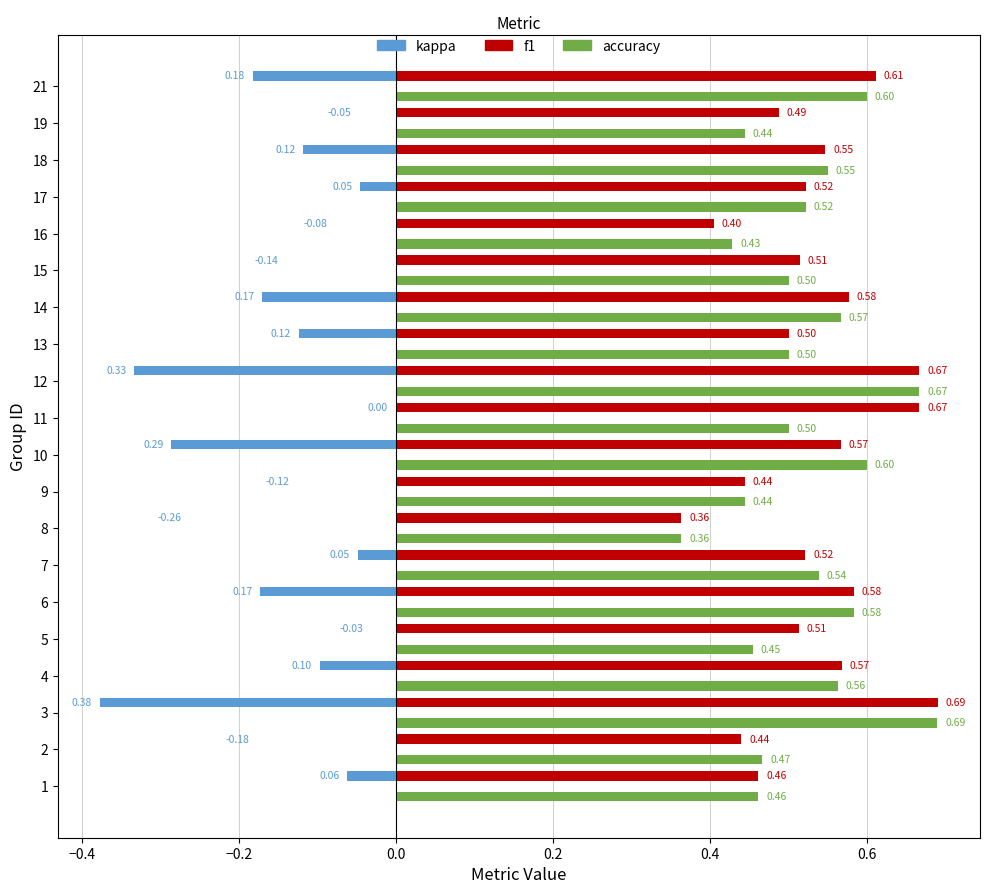

At which category is the sum across all series the highest?

11